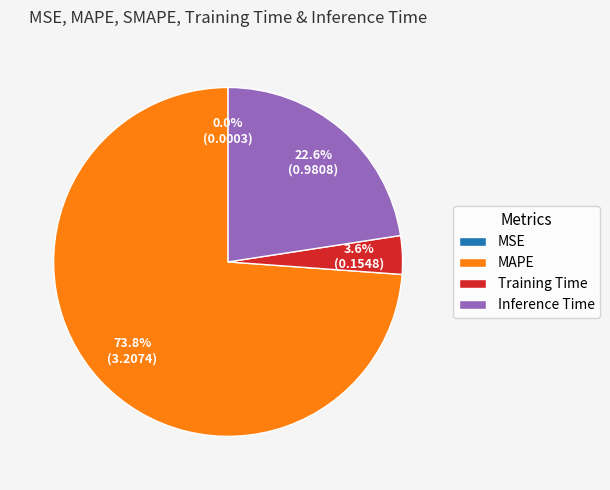

Is MAPE the majority of the pie?

Yes